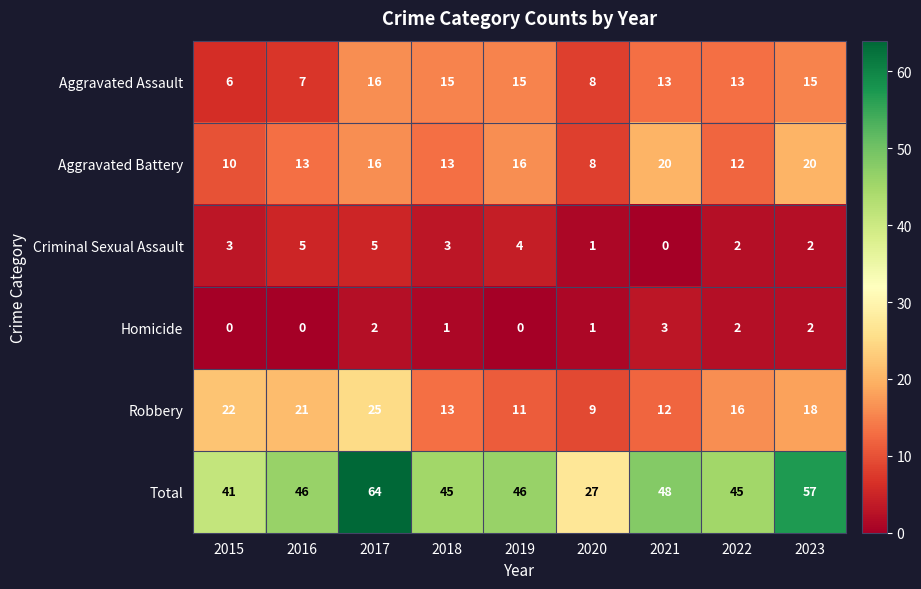

At 2019, list the series in order from largest to smallest.

Total, Aggravated Battery, Aggravated Assault, Robbery, Criminal Sexual Assault, Homicide